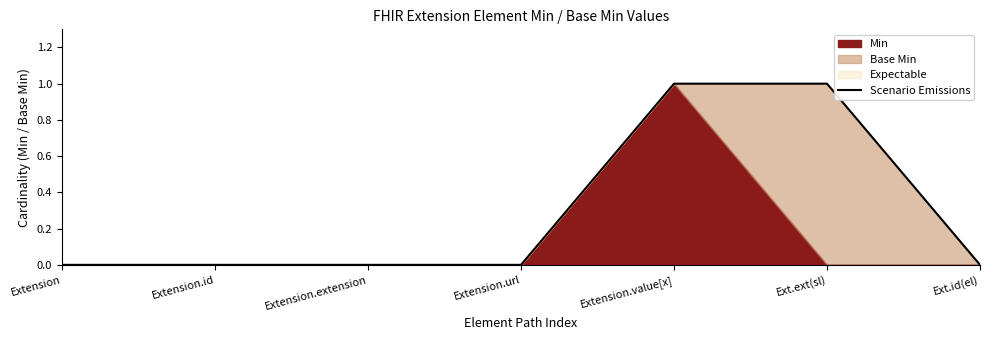

What is the sum of all values?

2